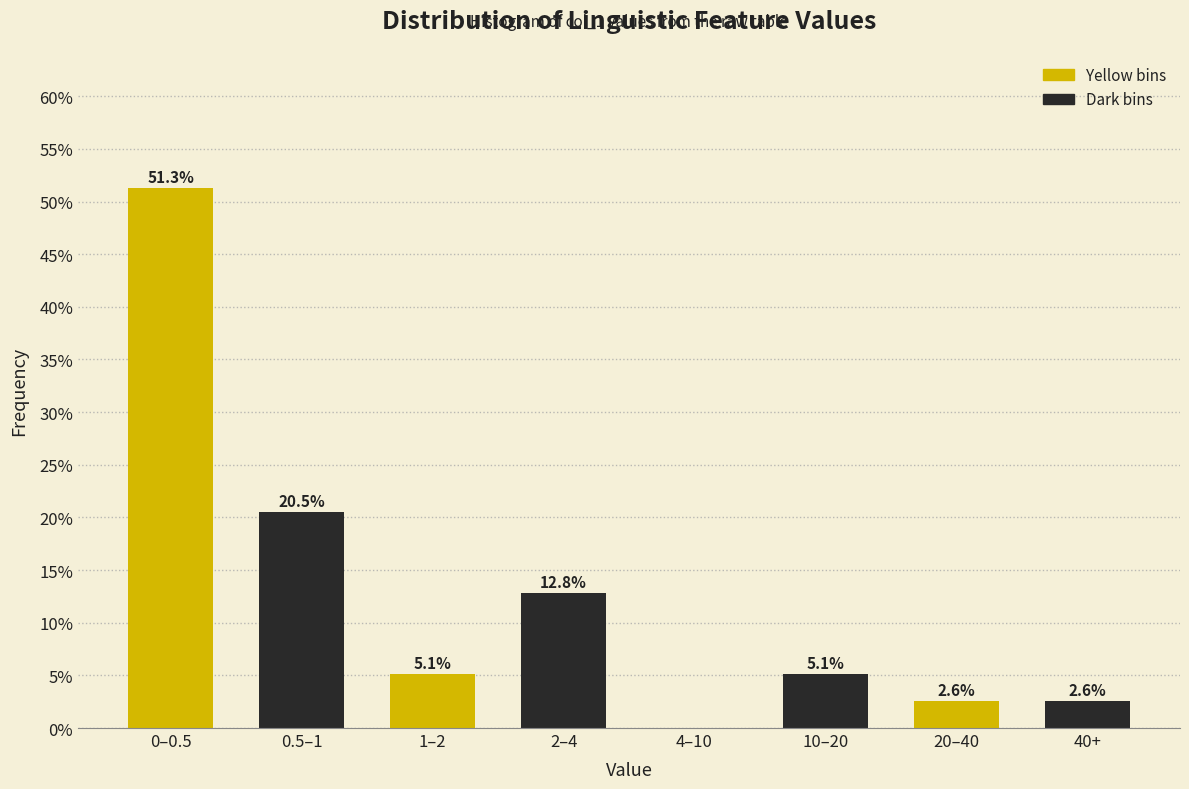

Reading left to right, what are all the values shown in this chart?

0–0.5=51.3	0.5–1=20.5	1–2=5.1	2–4=12.8	4–10=0.0	10–20=5.1	20–40=2.6	40+=2.6